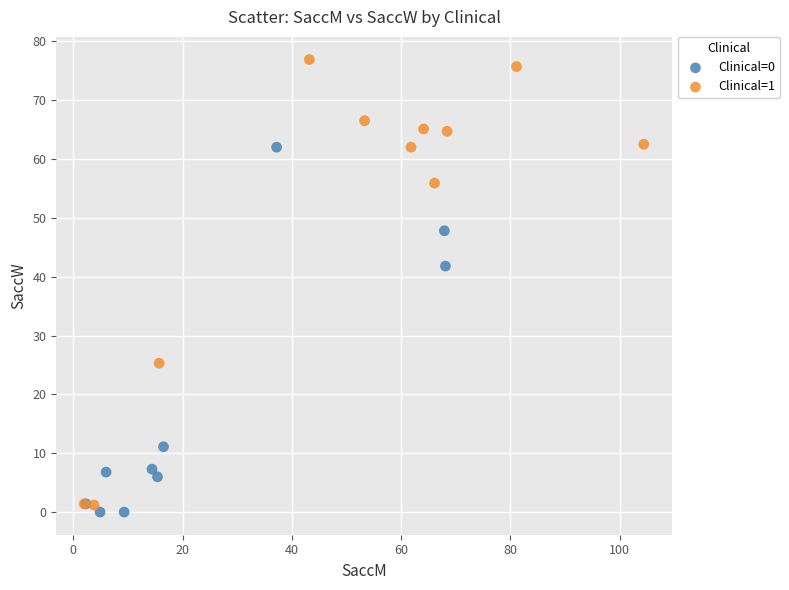

Which series has the widest spread of Y values?

Clinical=1